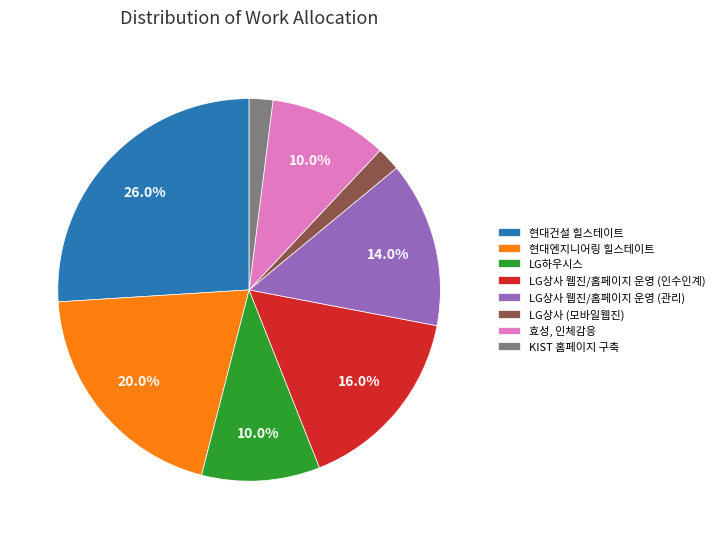

To the nearest percent, what is the difference between the largest and smallest slice percentages?

24%